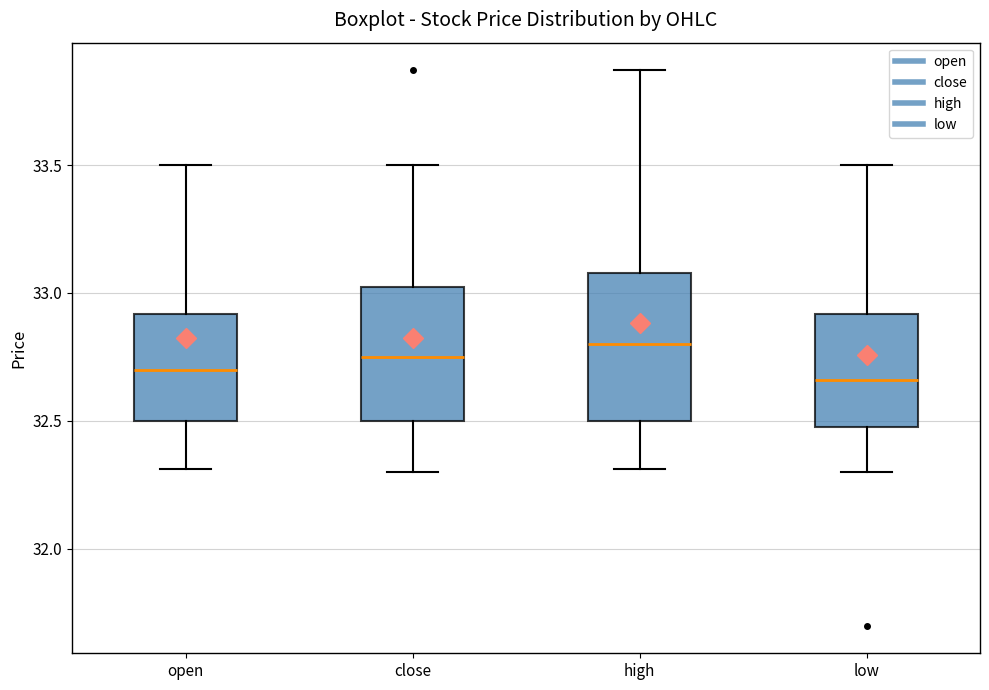

Which box is the tallest, from its lower edge to its upper edge?

high